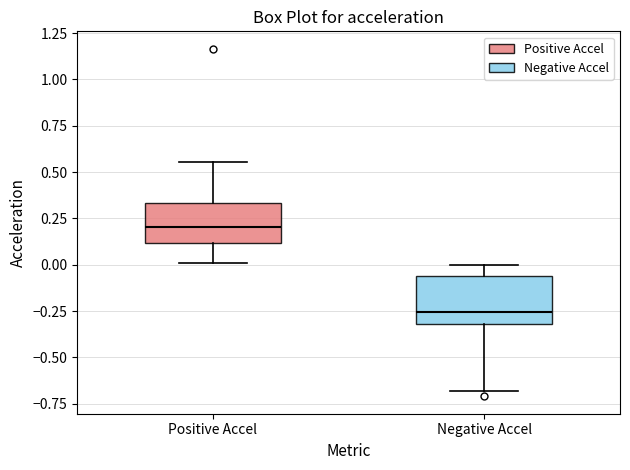

Where is the upper edge of the box for Positive Accel on the y-axis? The values are not printed on the chart, so give them approximately, as read against the axis.

0.35